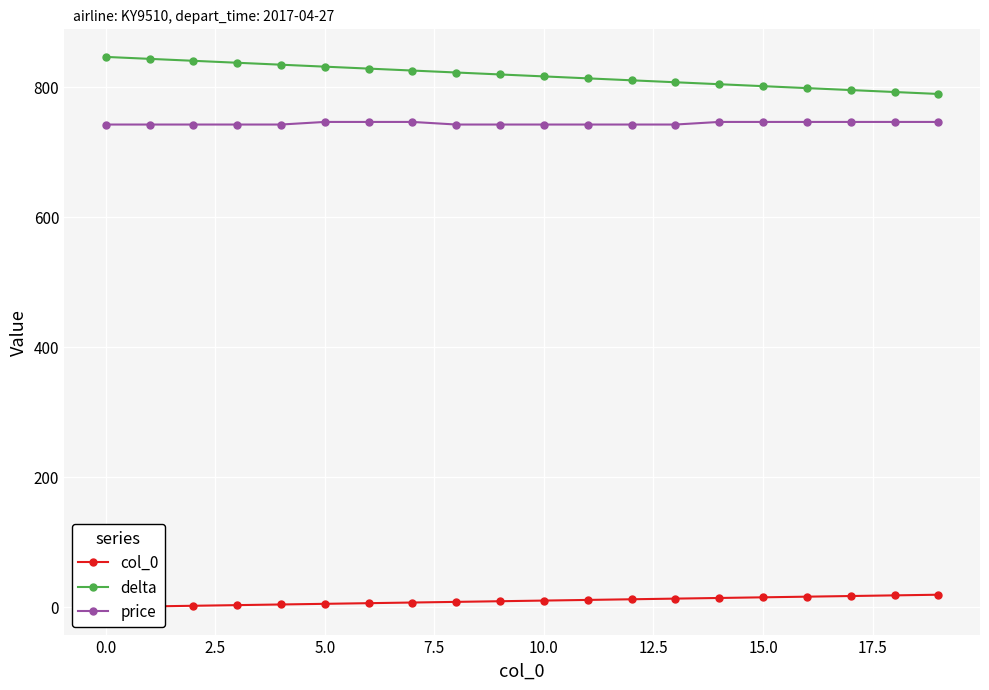

Reading right to left, what are all the values shown in this chart?

col_0: 19	18	17	16	15	14	13	12	11	10	9	8	7	6	5	4	3	2	1	0
delta: 789	792	795	798	801	804	807	810	813	816	819	822	825	828	831	834	837	840	843	846
price: 746	746	746	746	746	746	742	742	742	742	742	742	746	746	746	742	742	742	742	742